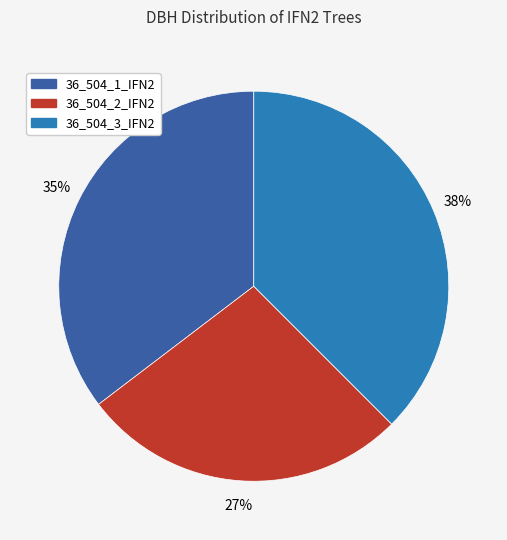

Combined, do 36_504_3_IFN2 and 36_504_1_IFN2 account for over 50%?

Yes